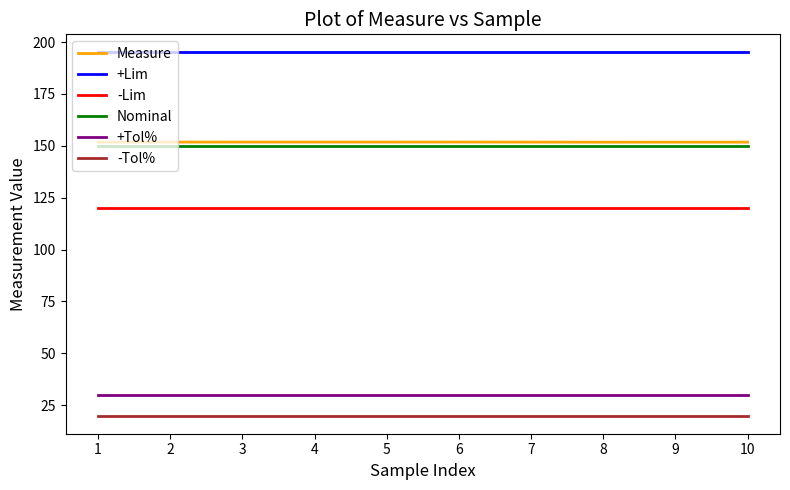

What is the sum of the Nominal values at 5 and 10?

300.0